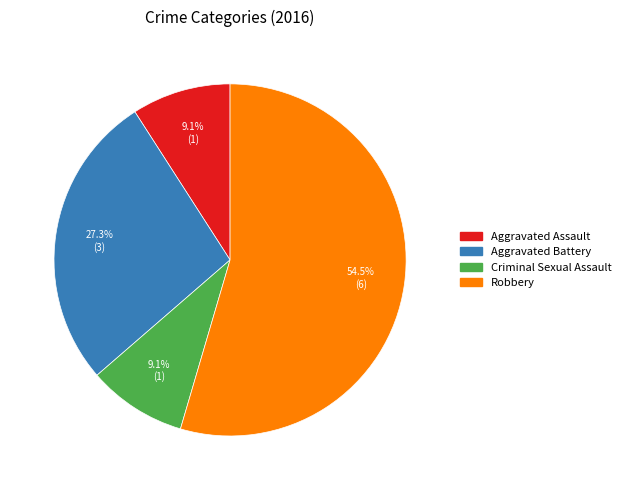

Count the number of slices in the pie.

4